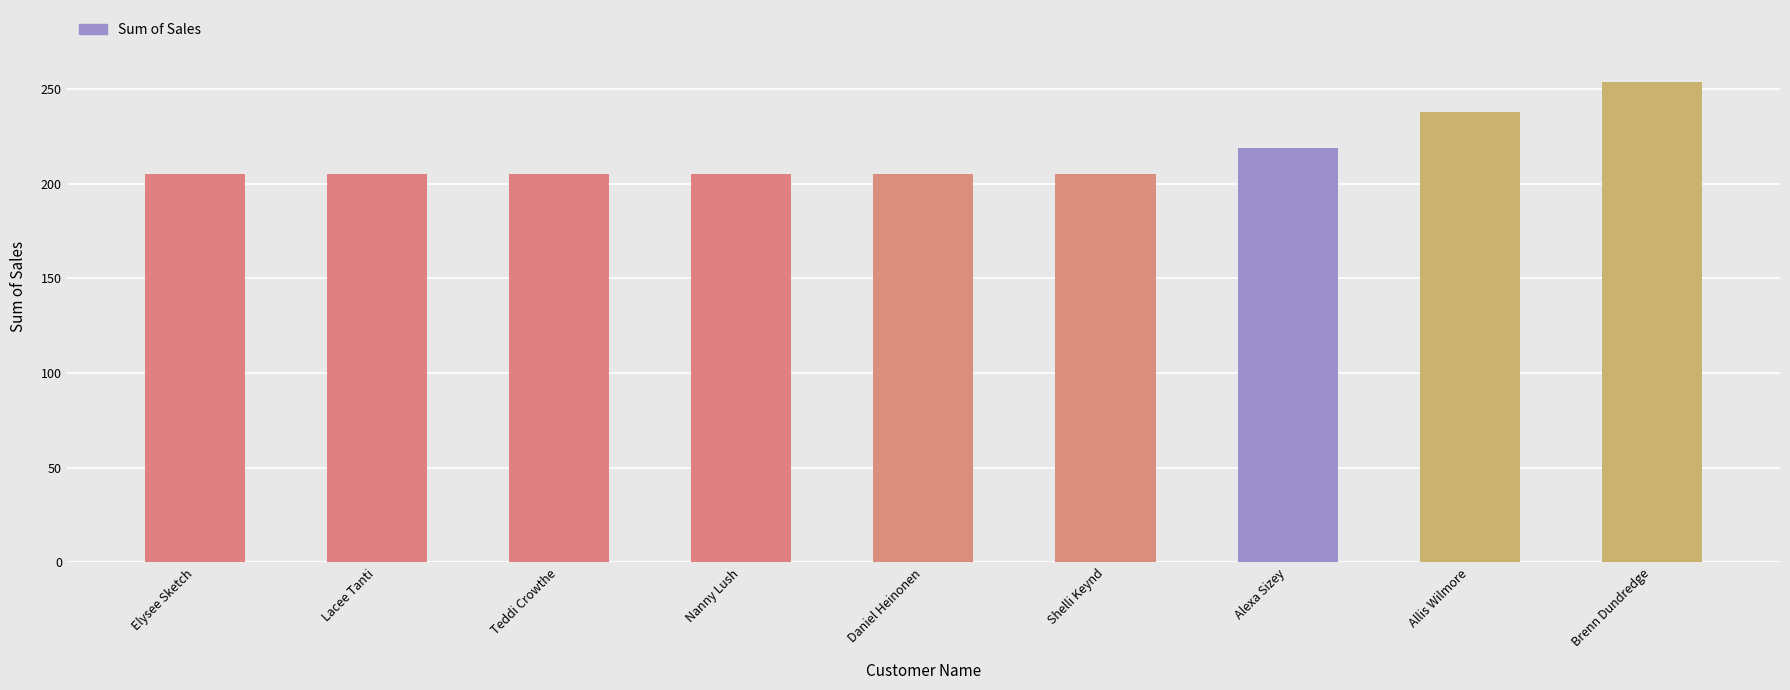

What is the average value?

215.5